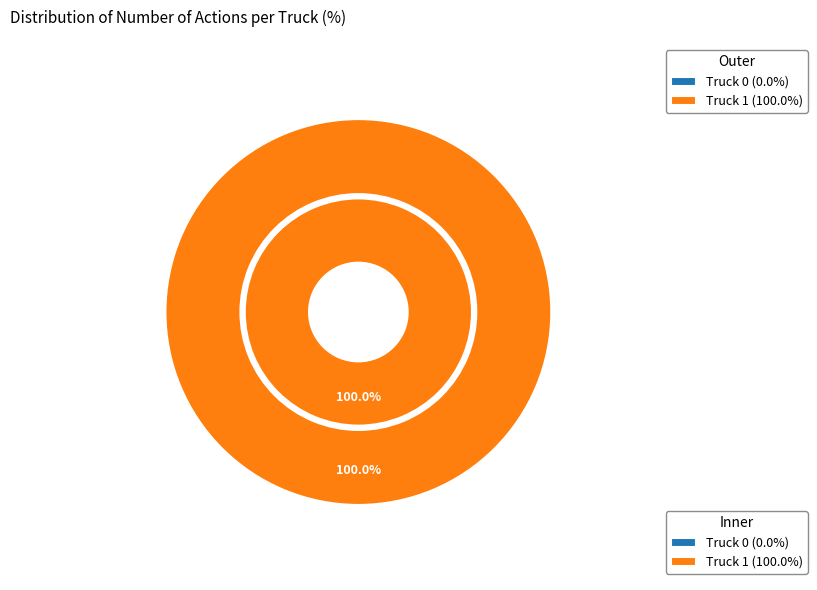

To the nearest percent, what portion does Truck 1 represent?

100%